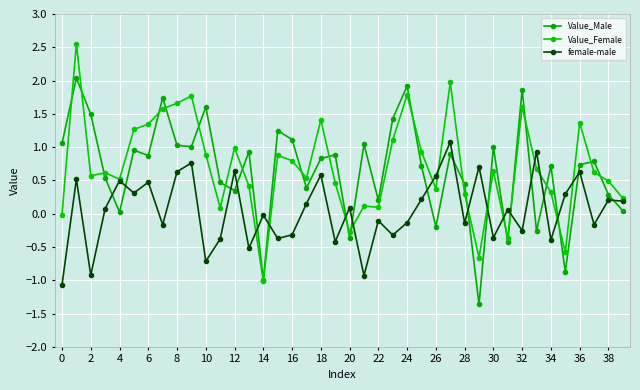

What is the average value of the Value_Female series?

0.7